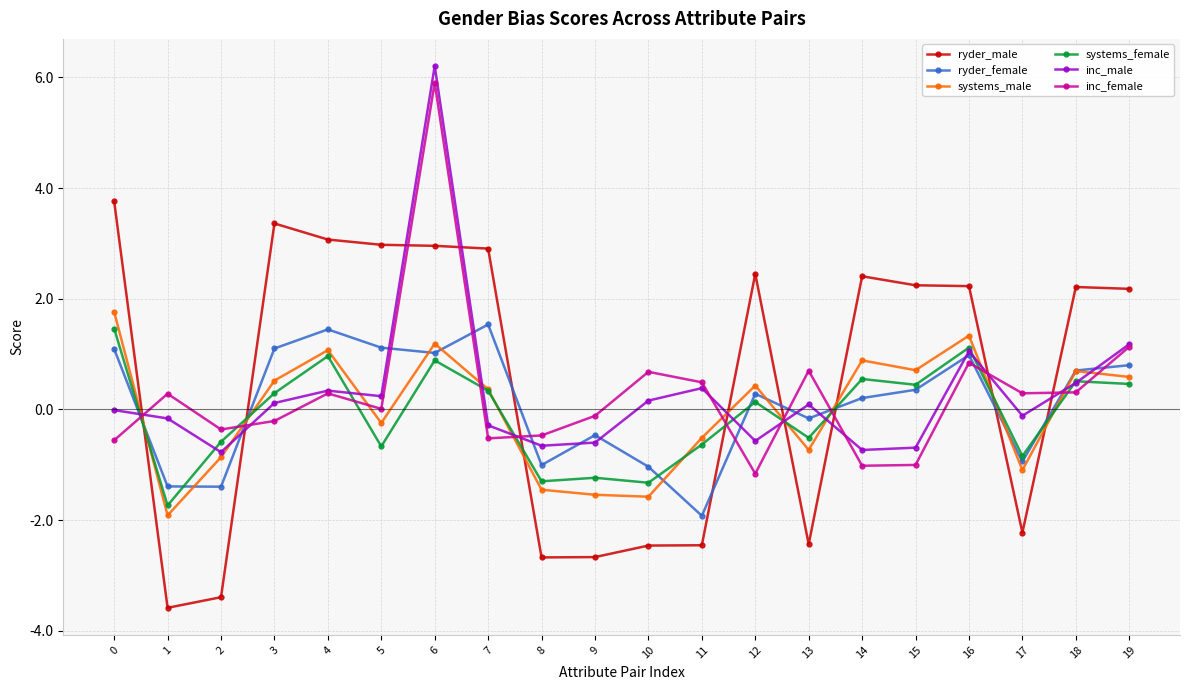

After their last crossing, which series has the higher values: ryder_male or systems_female?

ryder_male